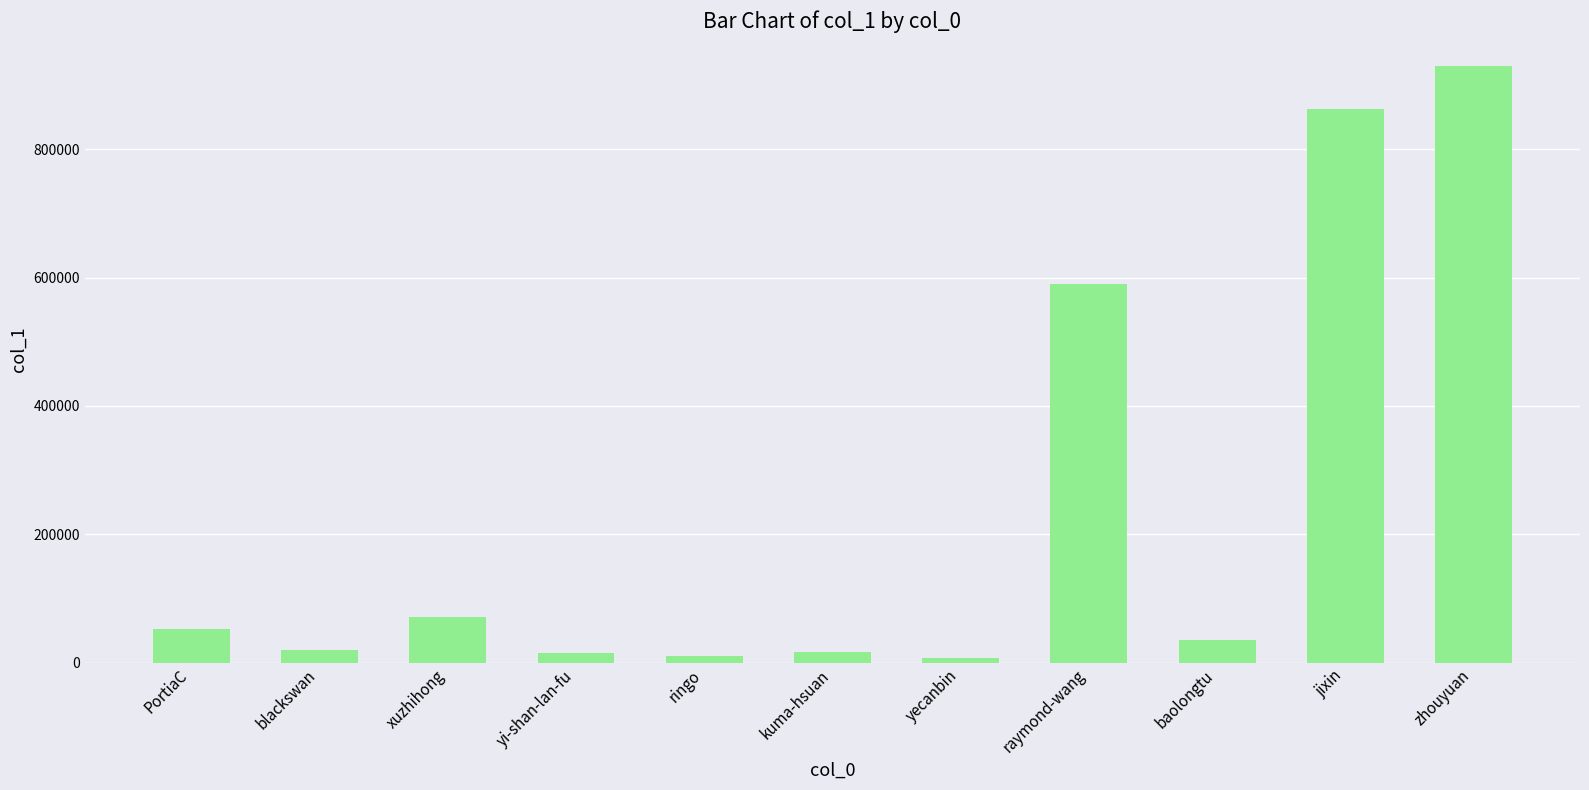

What is the change in value from raymond-wang to baolongtu?

-555663